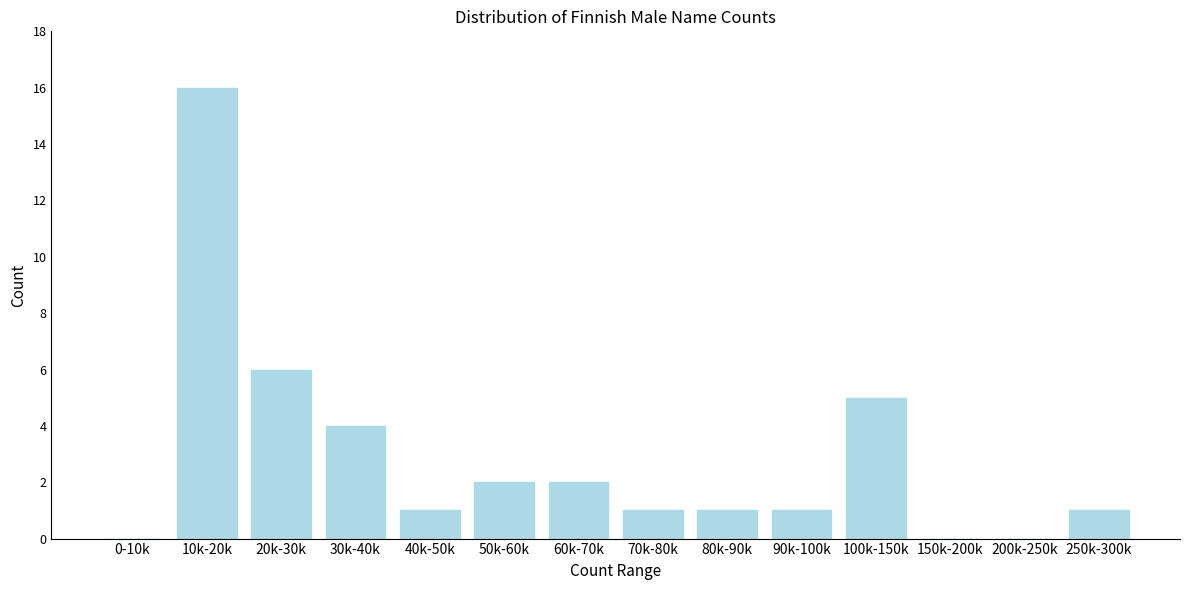

Reading left to right, what are all the values shown in this chart?

0-10k=0	10k-20k=16	20k-30k=6	30k-40k=4	40k-50k=1	50k-60k=2	60k-70k=2	70k-80k=1	80k-90k=1	90k-100k=1	100k-150k=5	150k-200k=0	200k-250k=0	250k-300k=1